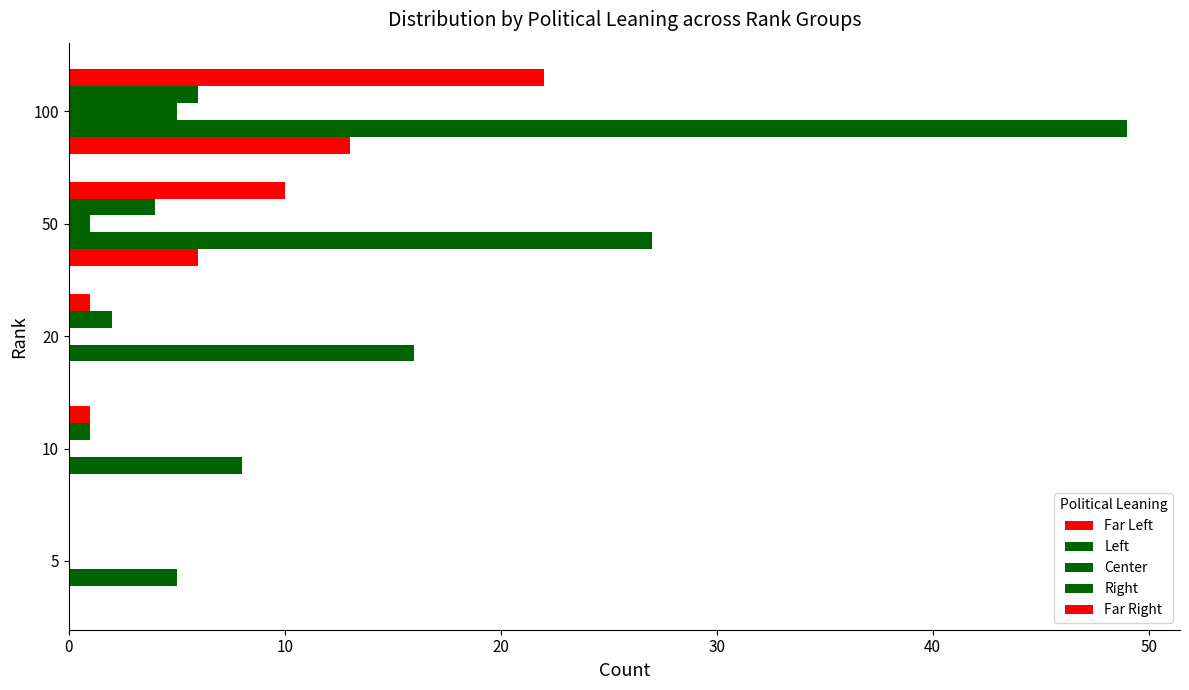

How many series are shown in this chart?

5